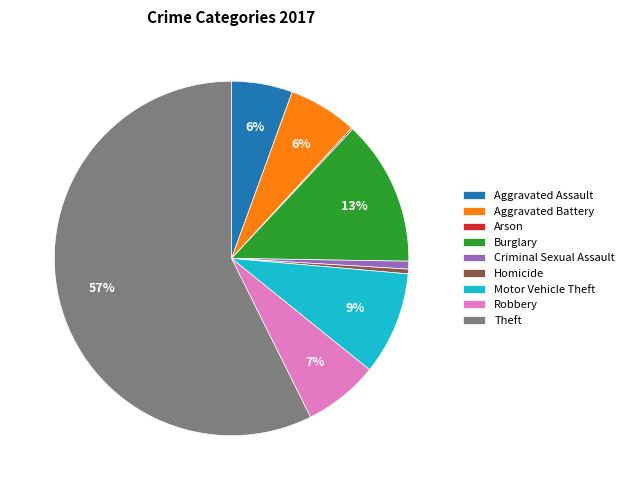

The Robbery slice represents 1% of the pie. True or false?

False